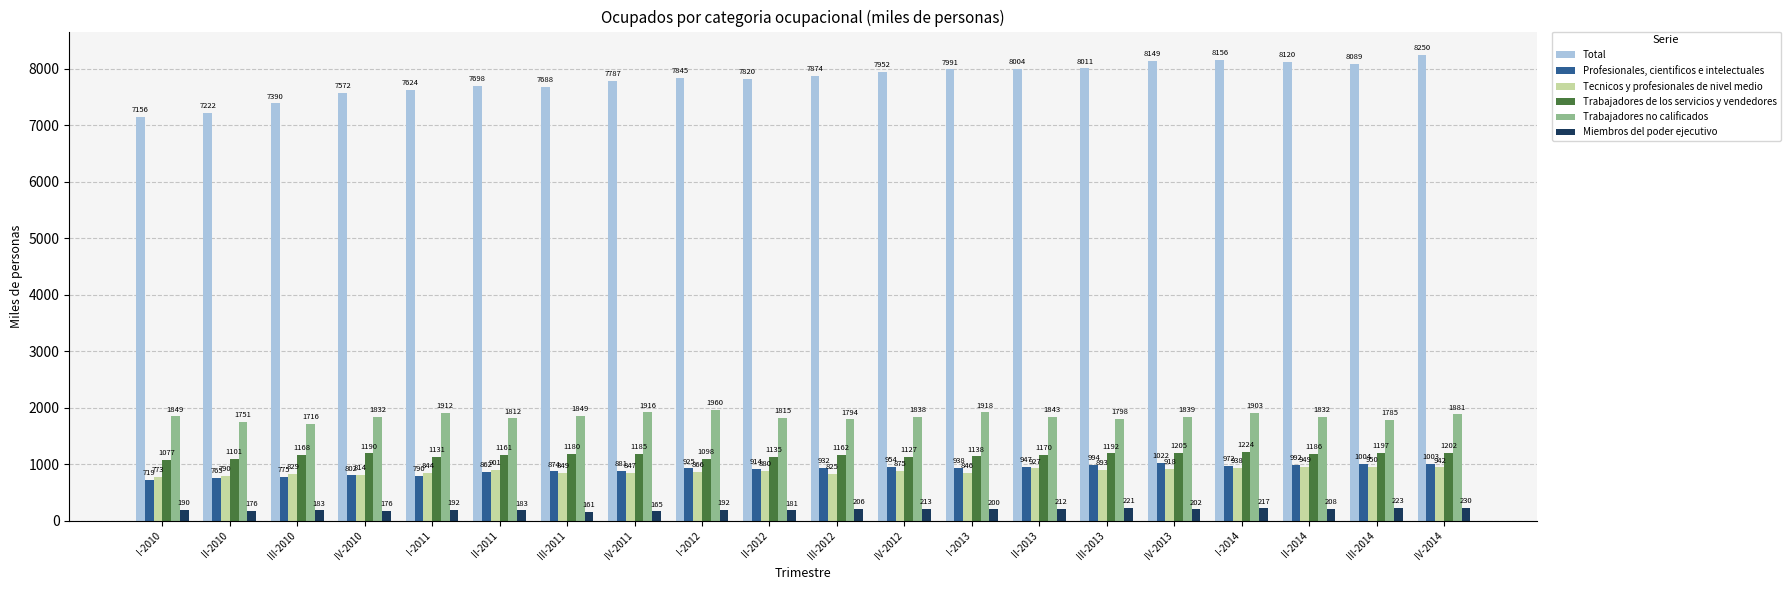

How many groups of bars are there?

20